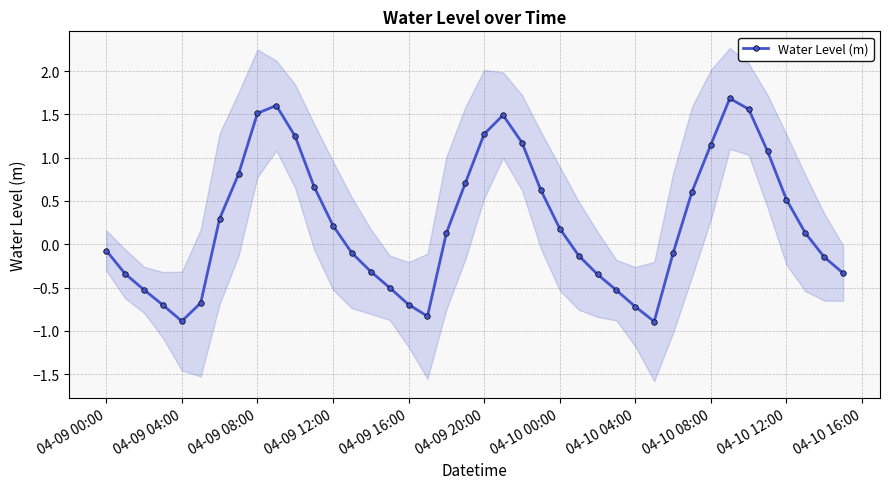

True or false: Water Level (m) has a value of 0.5 at 04-10 12:00.

True